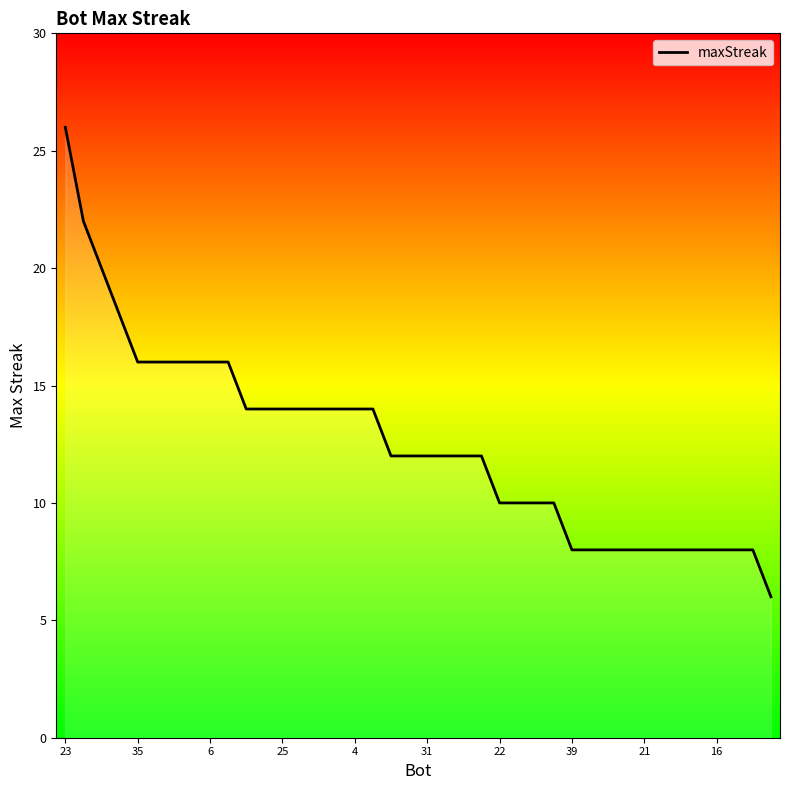

What is the smallest value displayed?

6